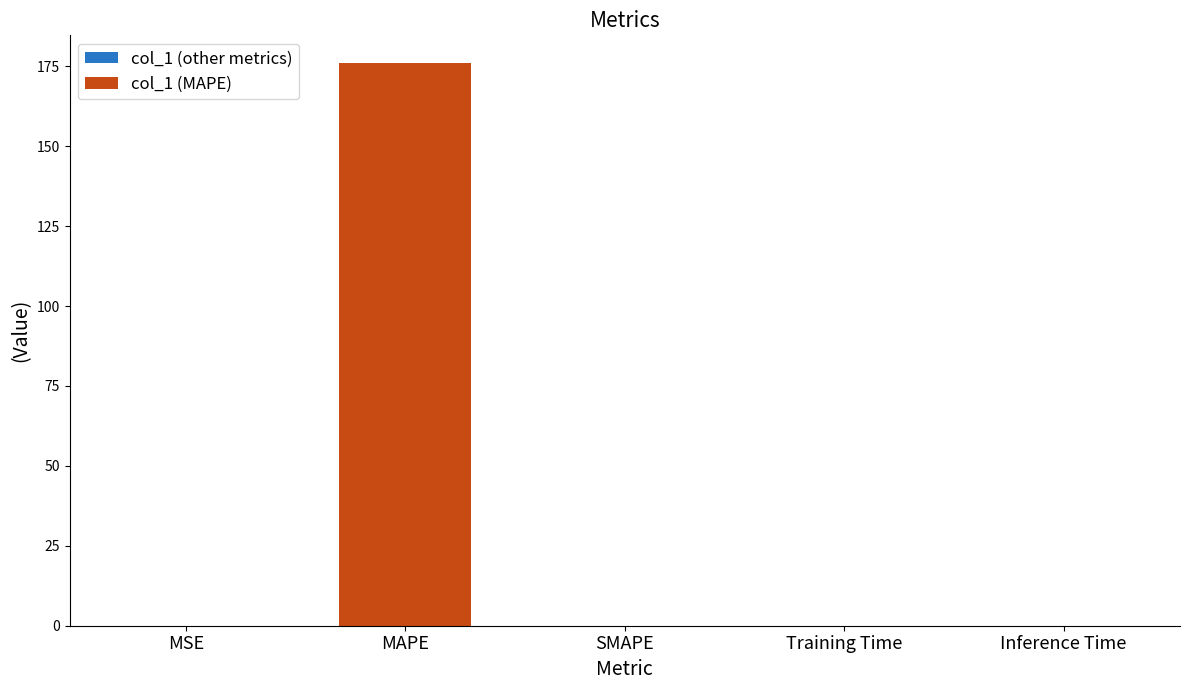

Is it true that col_1 (other metrics) equals 0.0 at Inference Time?

True